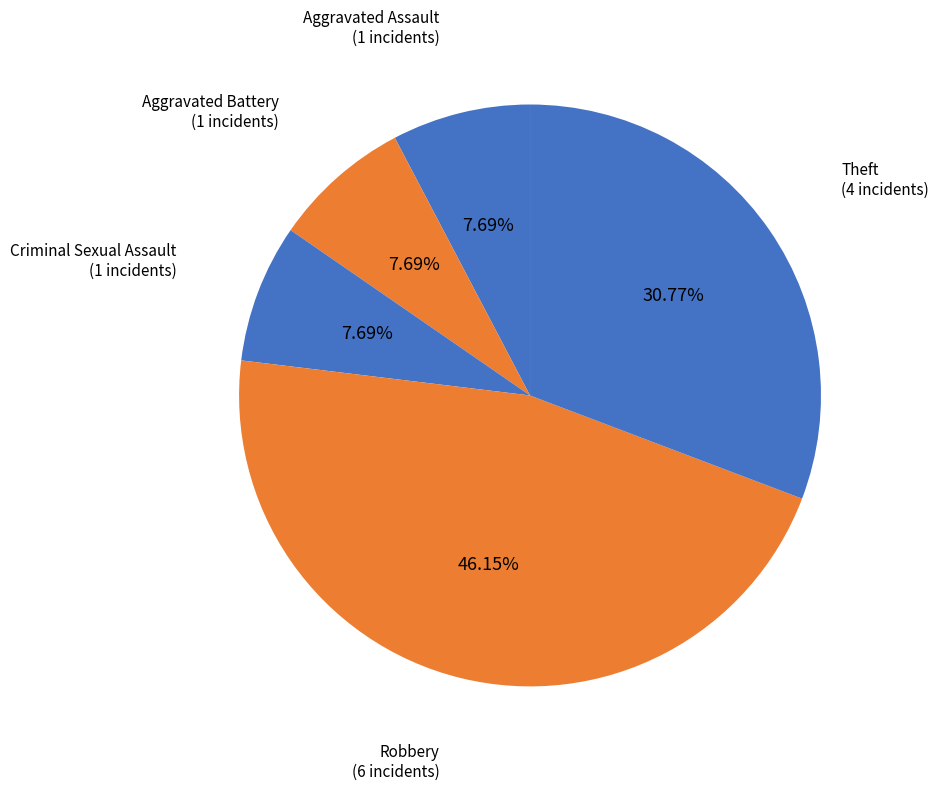

Which category has the smallest portion of the pie?

Aggravated Assault